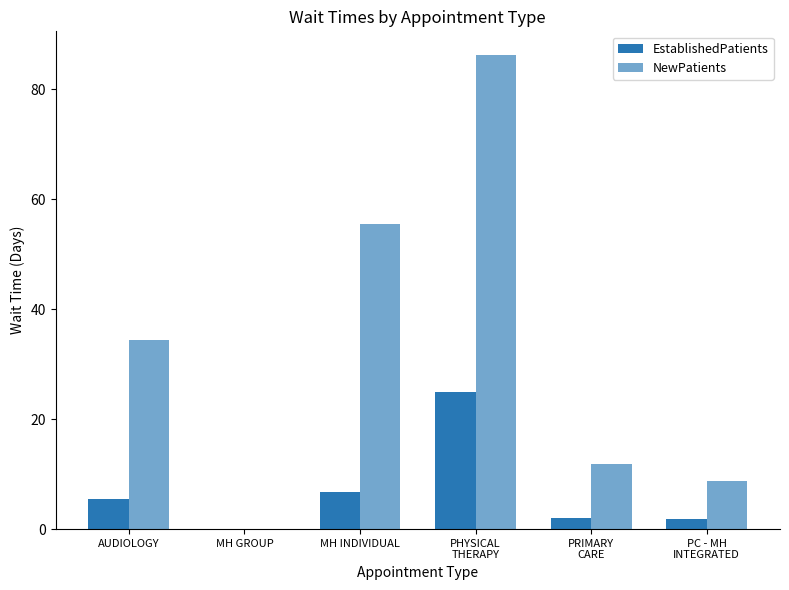

What is the difference between the second highest and minimum values in the EstablishedPatients series?

6.7